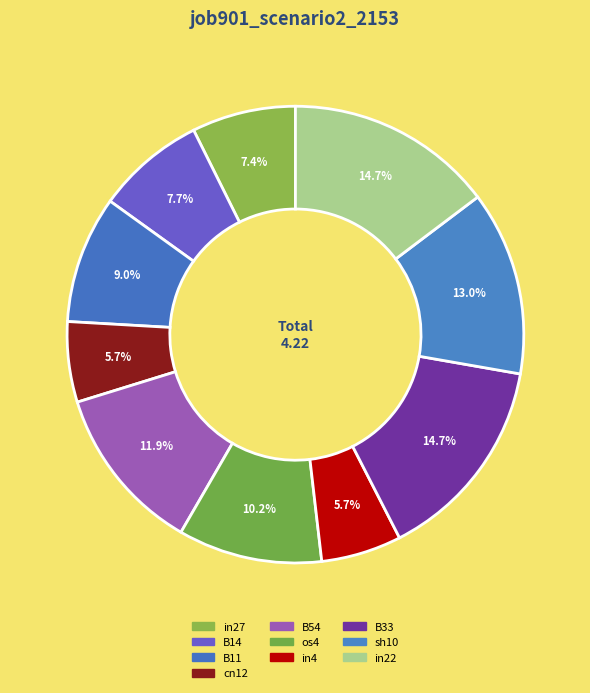

Count the number of slices in the pie.

10